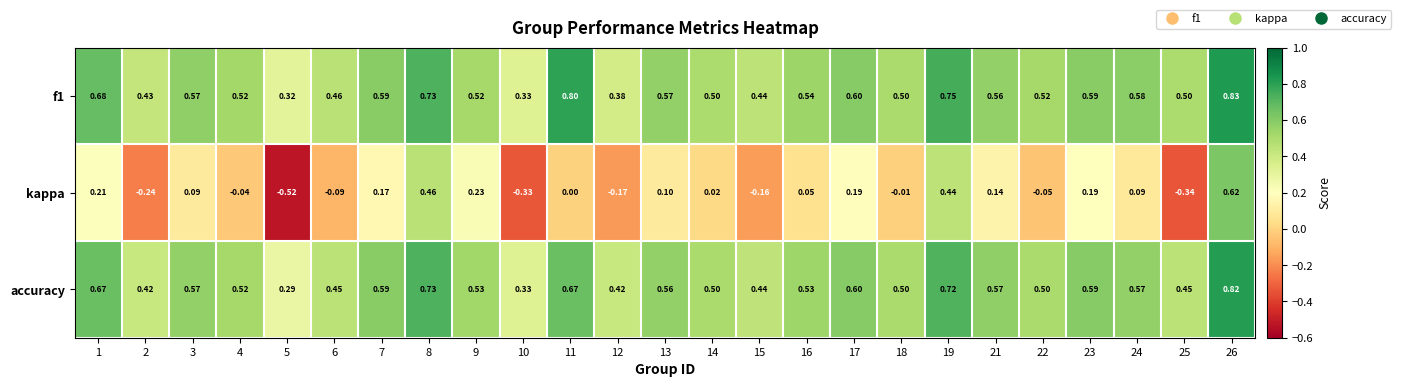

Count the number of categories in the chart.

25